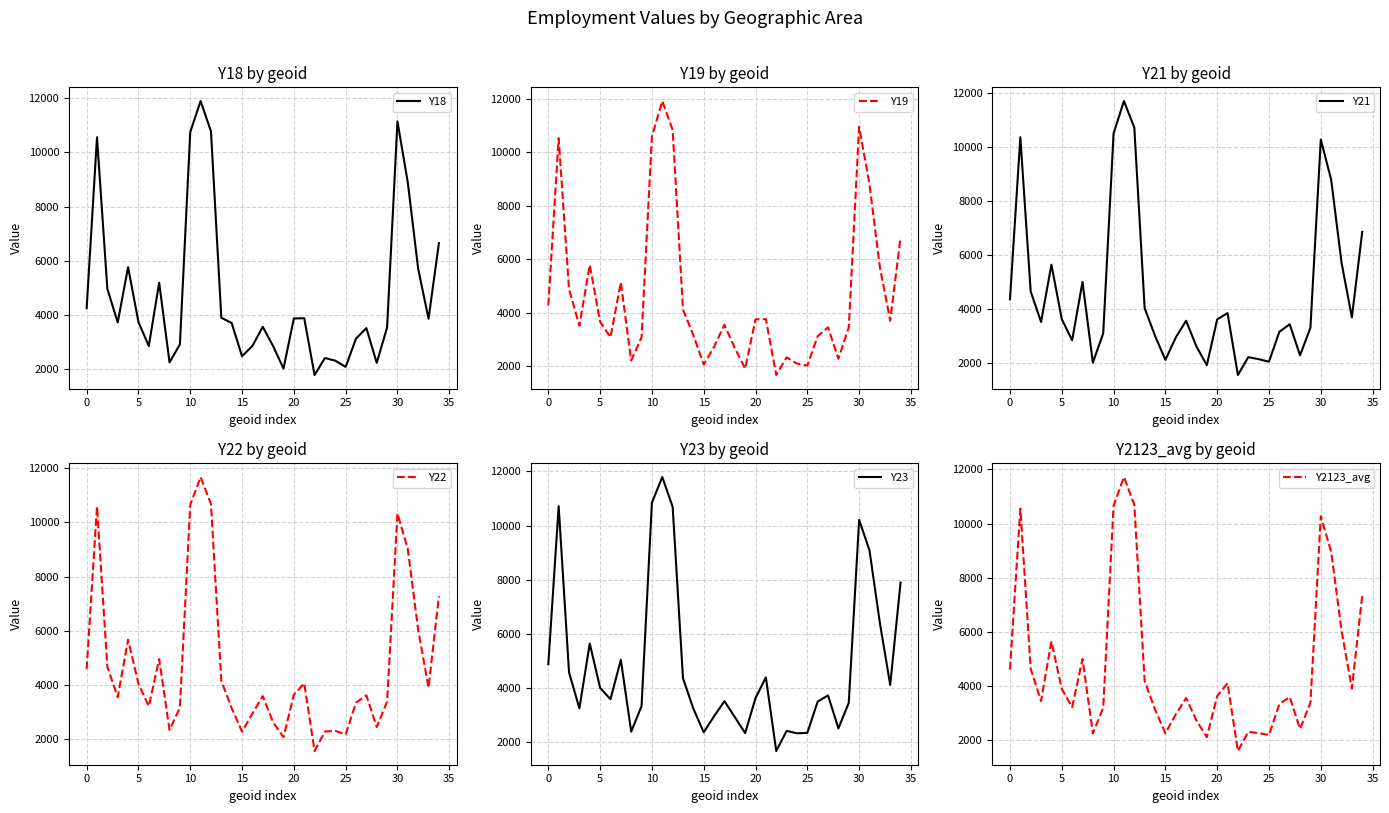

What is the lowest value of the Y22 series?

1555